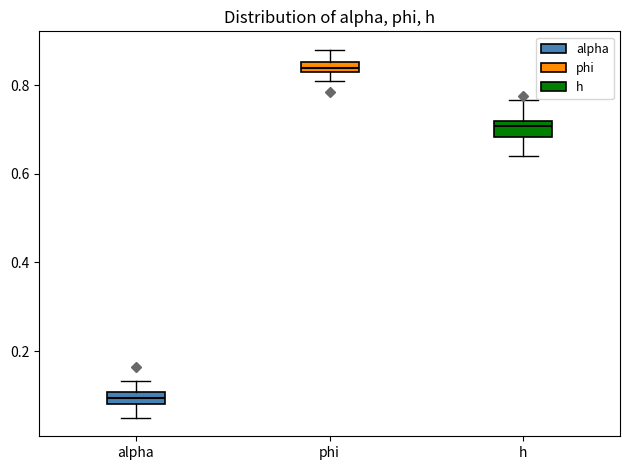

Where does the median line of the box for h sit on the y-axis? The values are not printed on the chart, so give them approximately, as read against the axis.

0.70